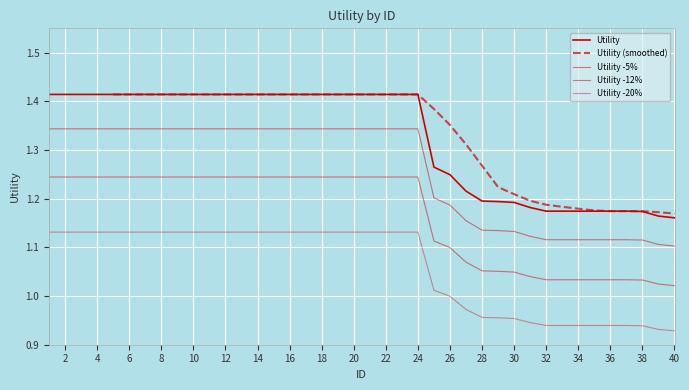

The chart shows a value of 1.2 at 40. True or false?

True